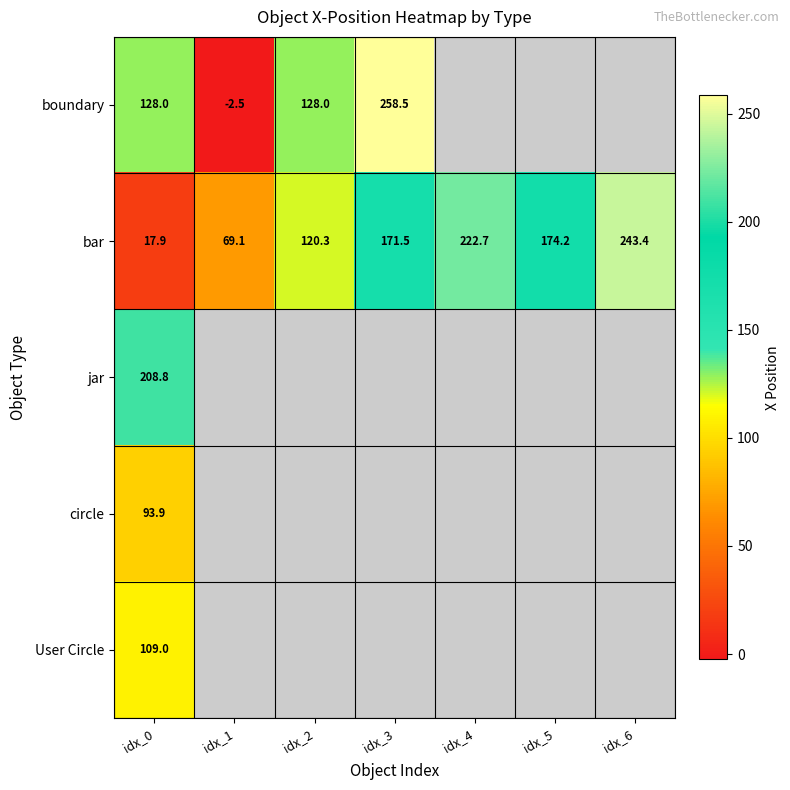

Which label corresponds to the largest value in the chart?

idx_3